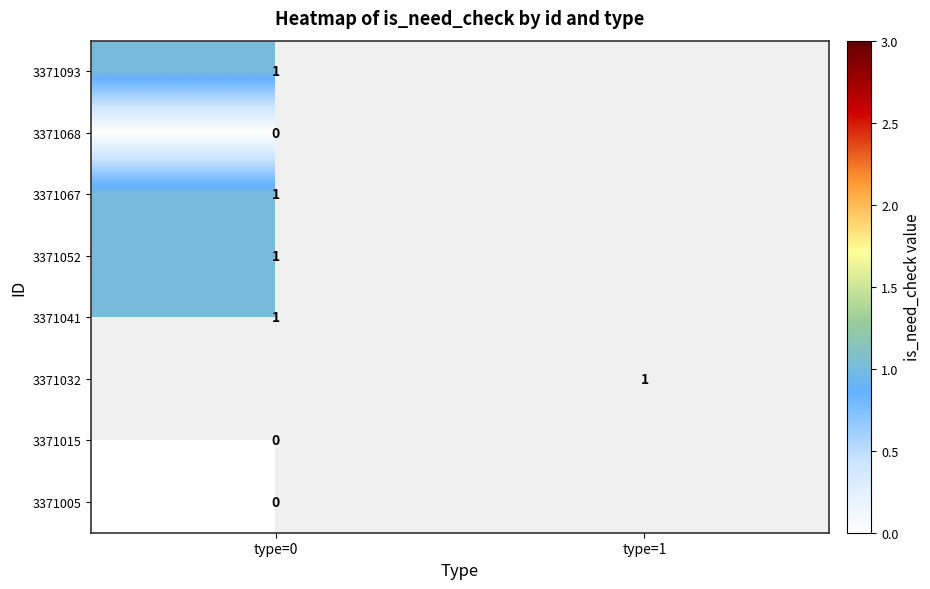

True or false: 3371093 has a value of 1 at type=0.

True